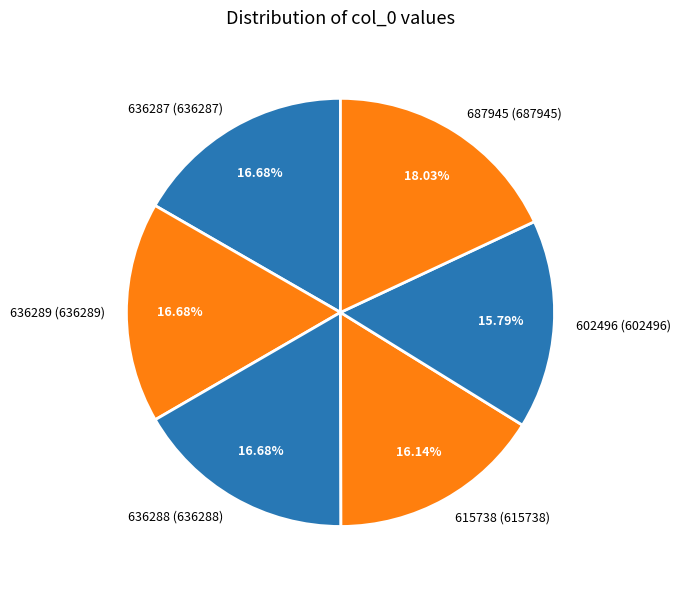

Combined, do 687945 and 602496 account for over 50%?

No